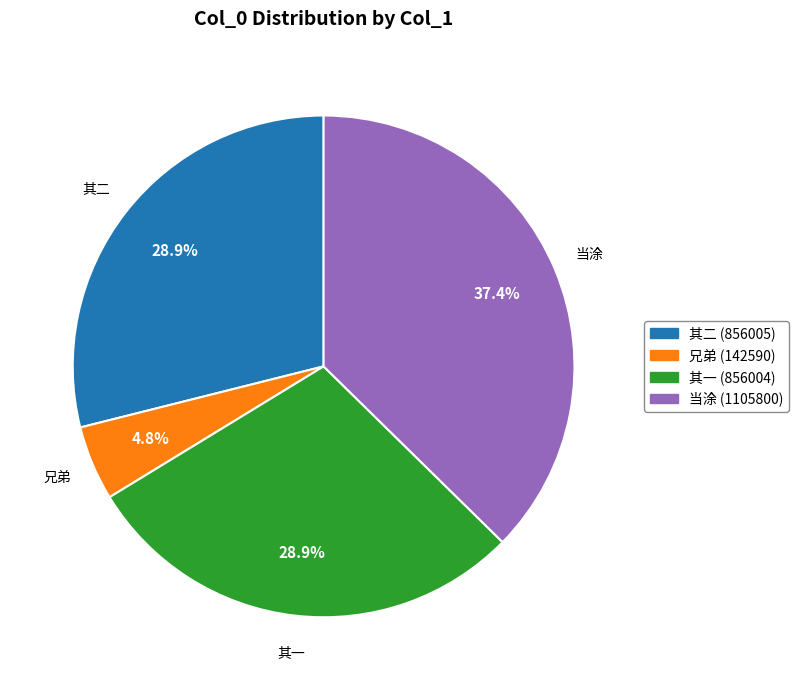

Count the number of slices in the pie.

4